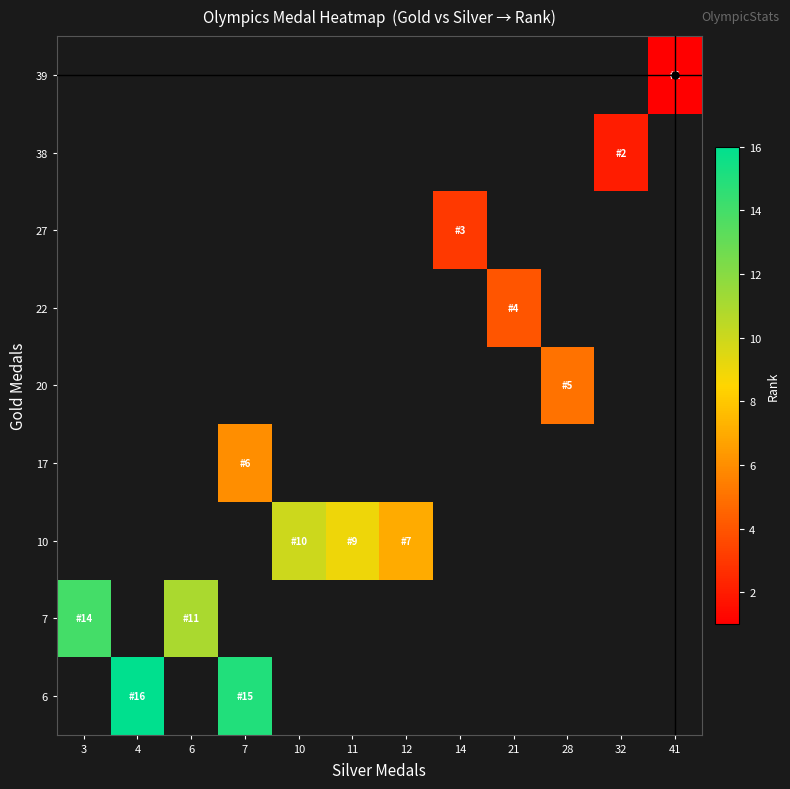

List the labels in order of 10 value, smallest first.

12, 14, 21, 28, 32, 41, 11, 3, 4, 6, 7, 10